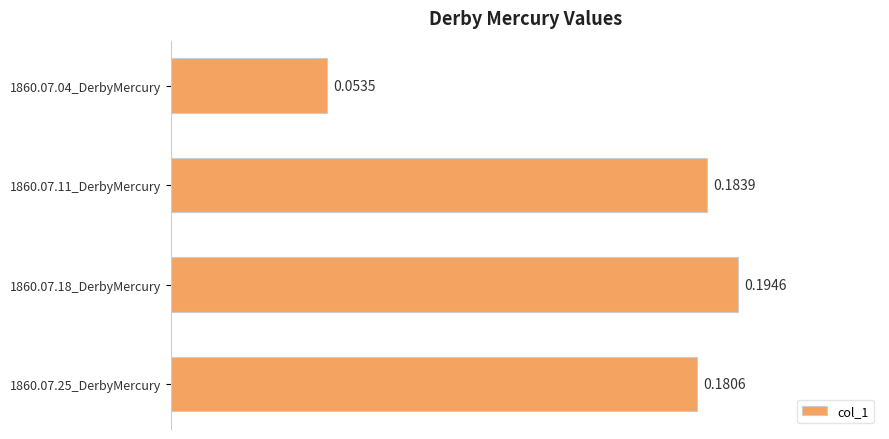

List the labels in order of value, largest first.

1860.07.18_DerbyMercury, 1860.07.11_DerbyMercury, 1860.07.25_DerbyMercury, 1860.07.04_DerbyMercury